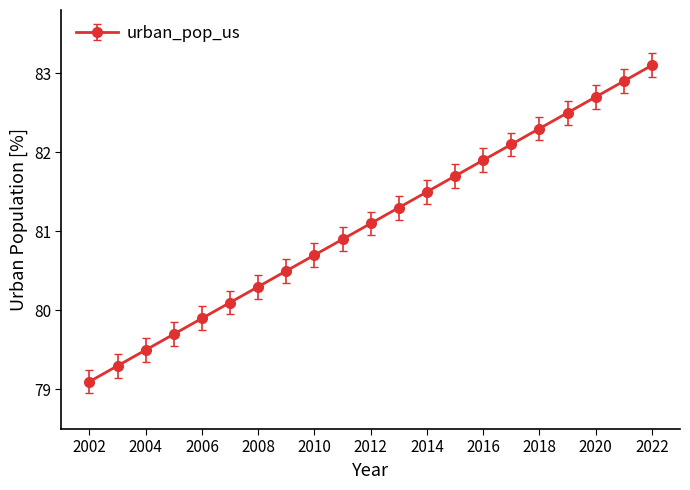

What is the minimum value shown in the chart?

79.1